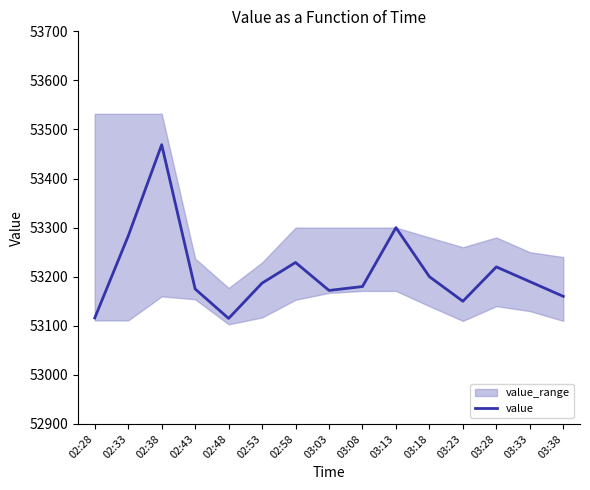

List the labels in order of value, smallest first.

02:48, 02:28, 03:23, 03:38, 03:03, 02:43, 03:08, 02:53, 03:33, 03:18, 03:28, 02:58, 02:33, 03:13, 02:38